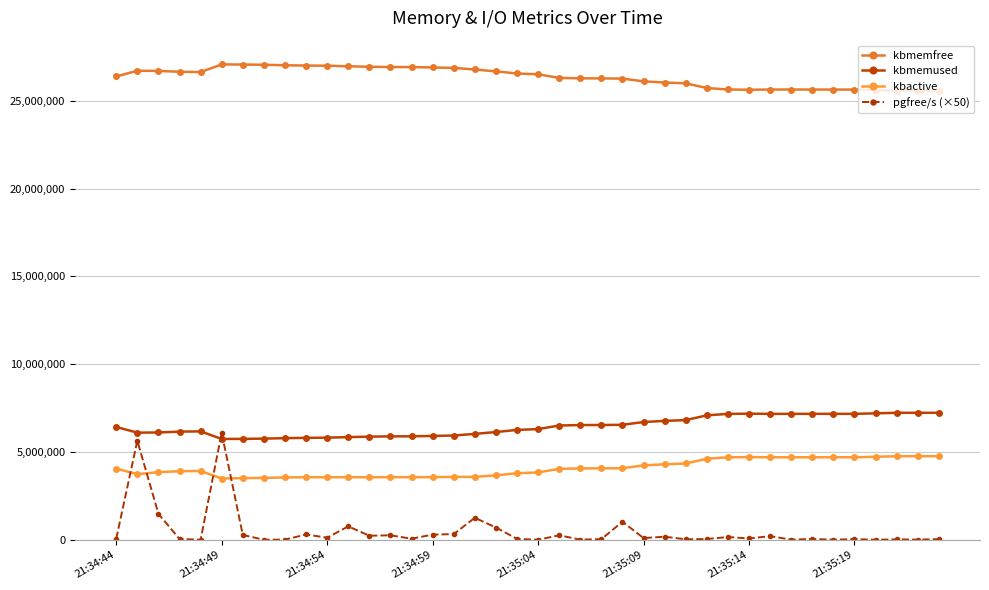

Which series has the widest spread of values?

pgfree/s (×50)